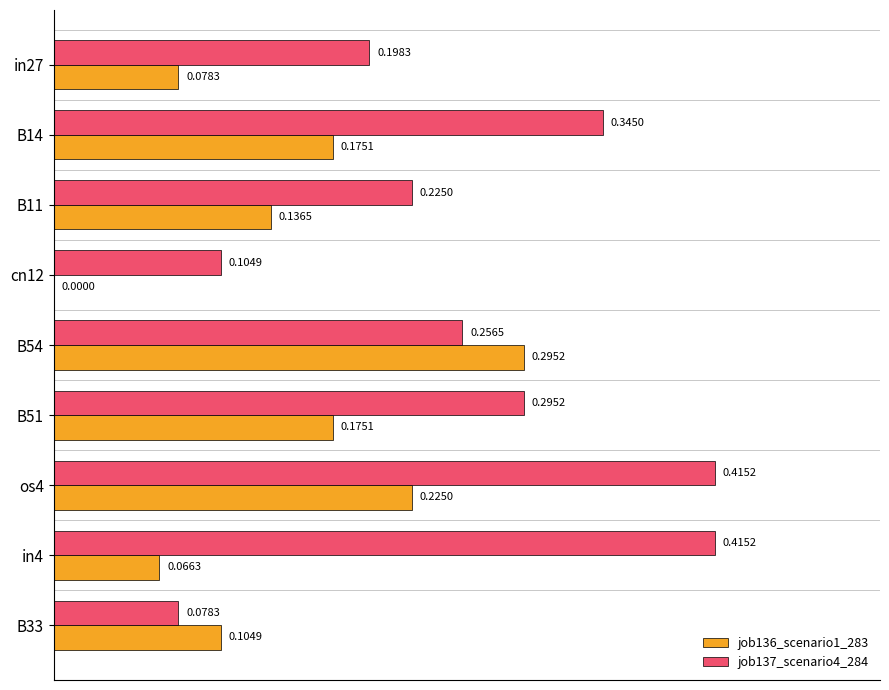

What is the sum of the job137_scenario4_284 values at B54 and B11?

0.5